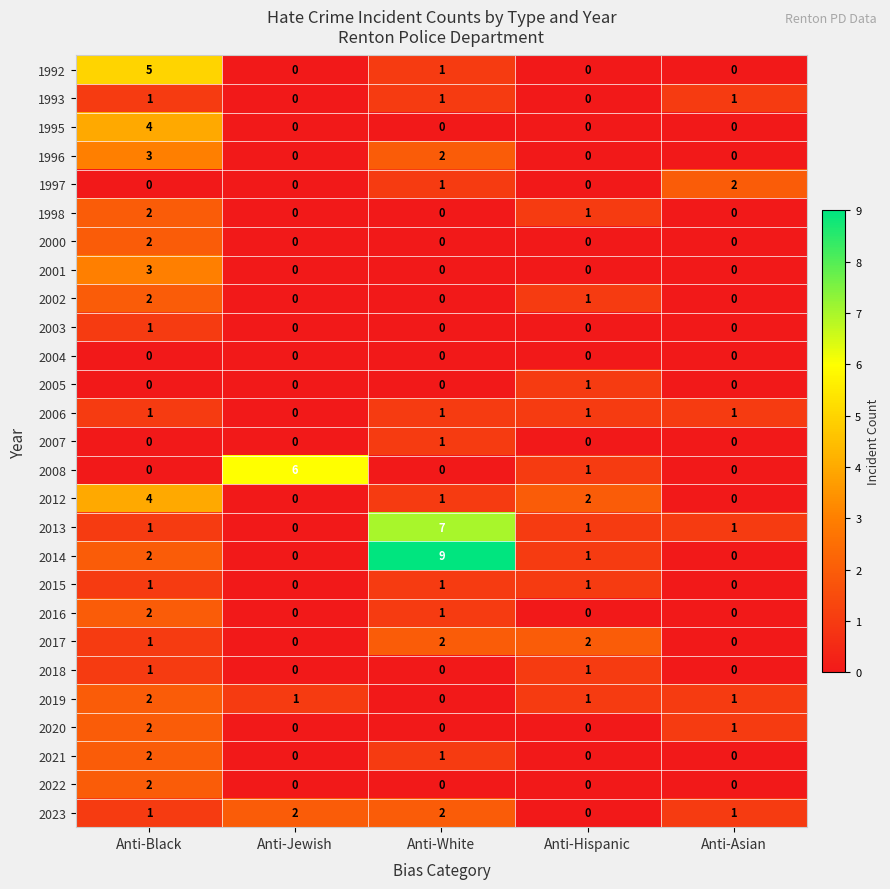

At which label is 1998 closest to 1?

Anti-Hispanic